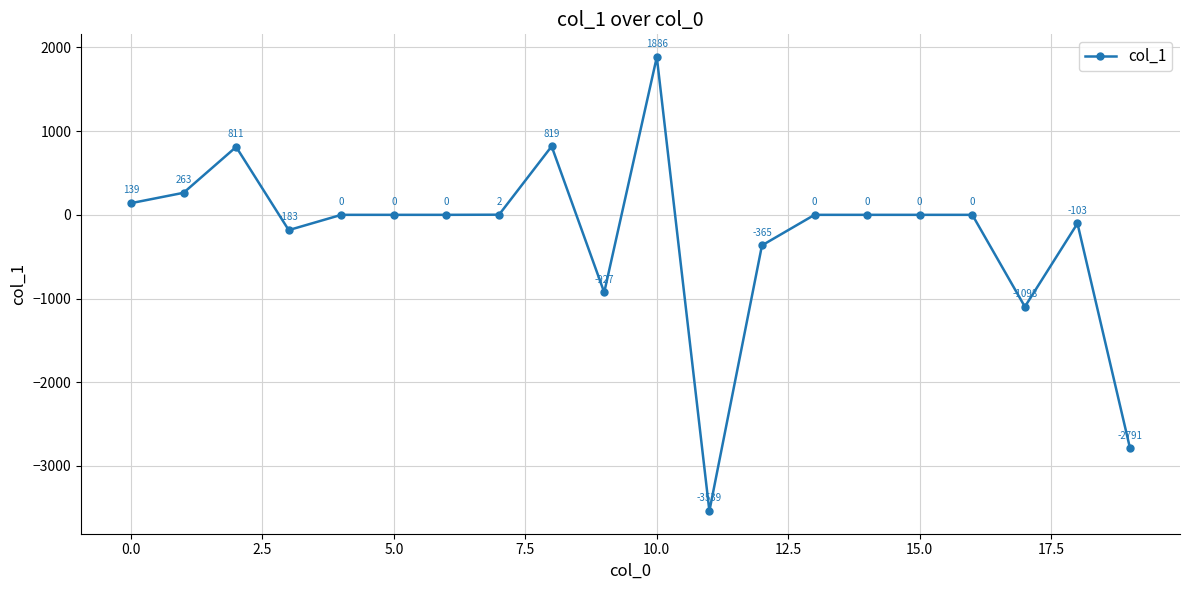

What is the difference between the second highest and minimum values?

4358.0